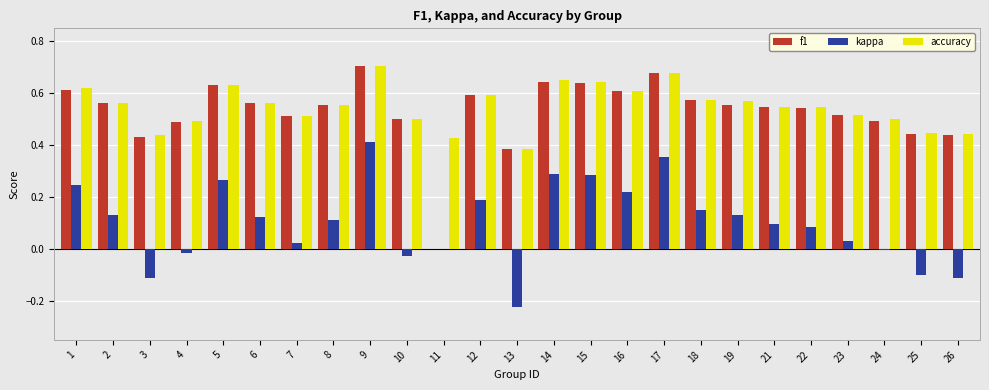

Where is accuracy nearest to the value 0?

13